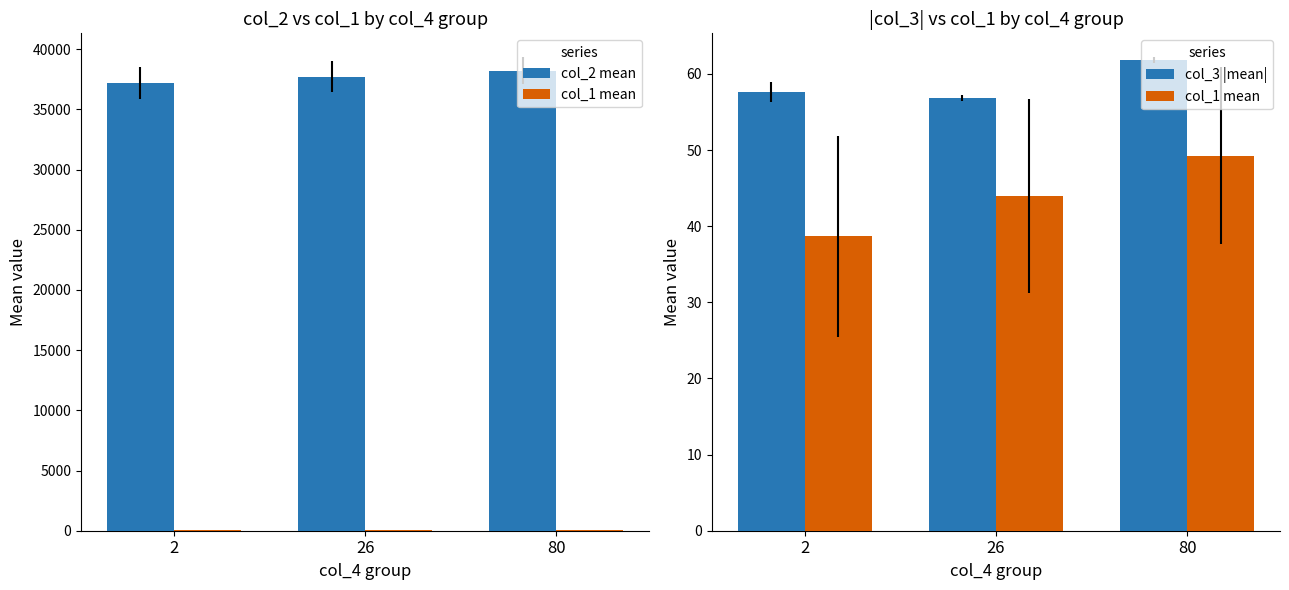

At which label is col_2 mean closest to 37712?

26